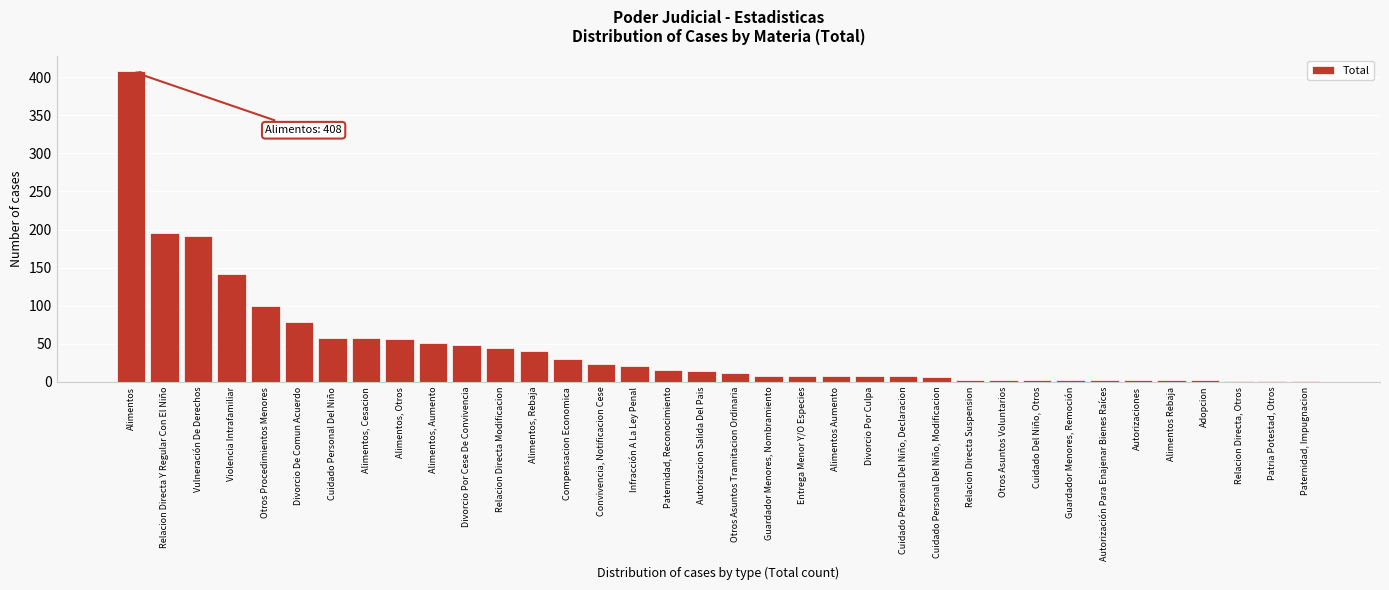

True or false: the data shows 195 at Relacion Directa Y Regular Con El Niño.

True